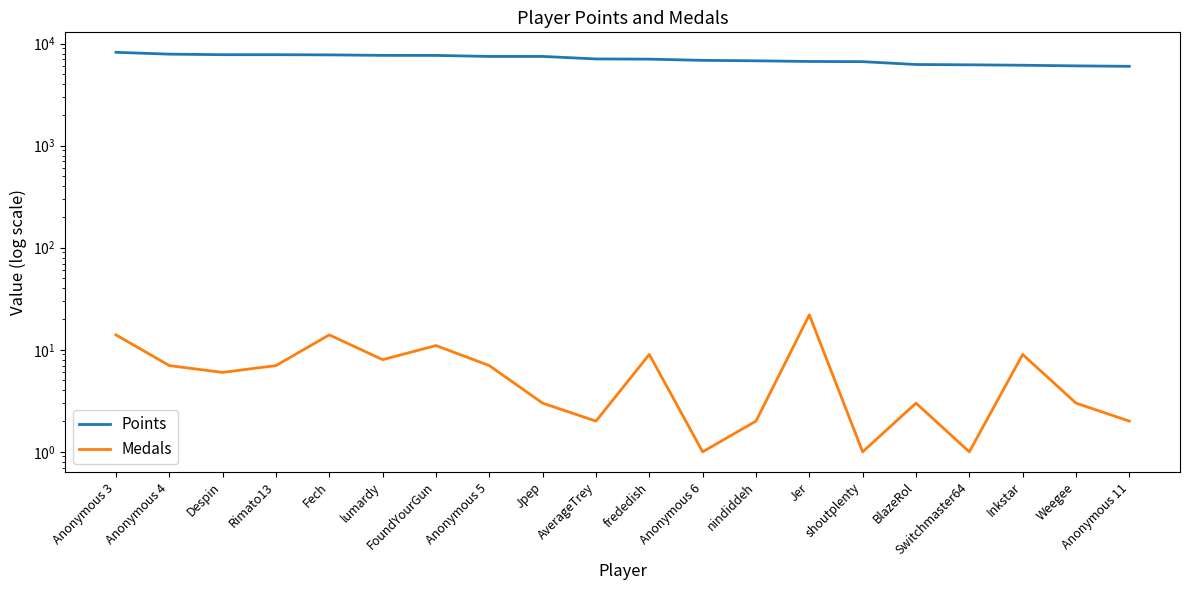

True or false: Points has more than 2 points higher than both neighbors.

False